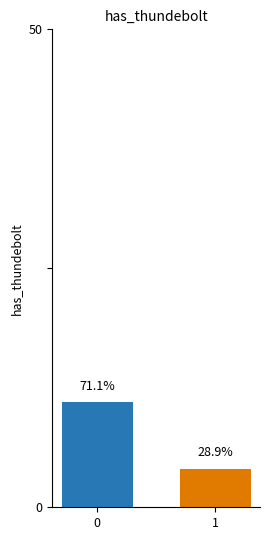

The value at 0 is 11. True or false?

True